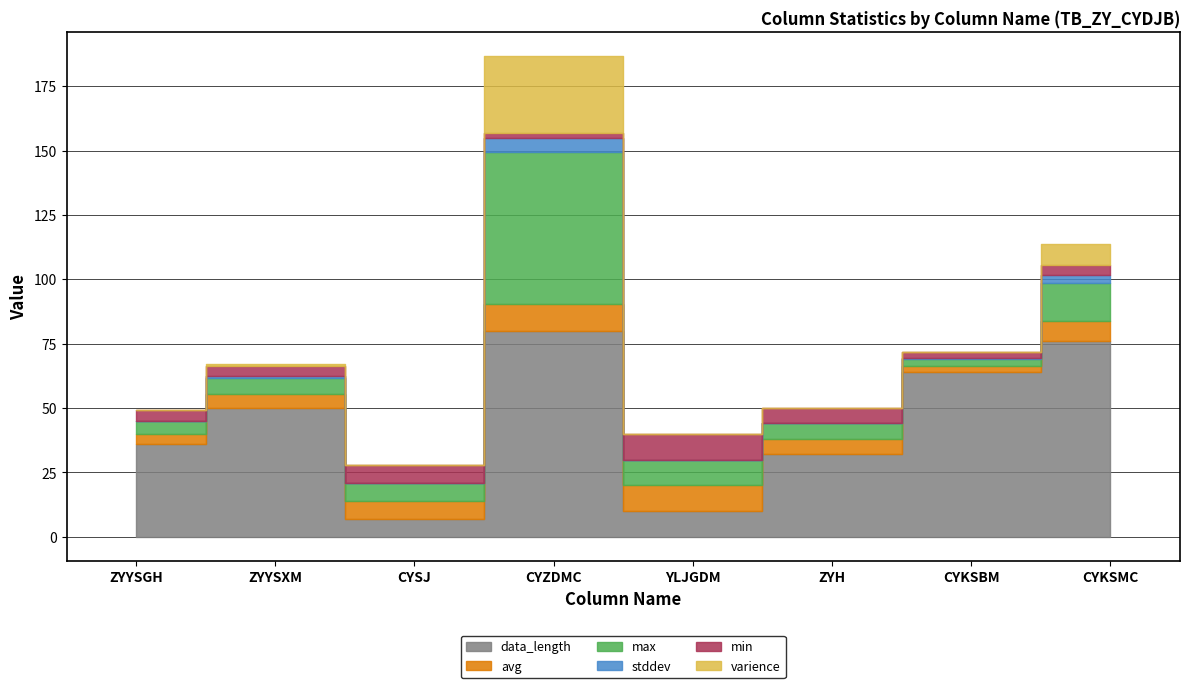

What is the label of the 3rd point from the left?

CYSJ